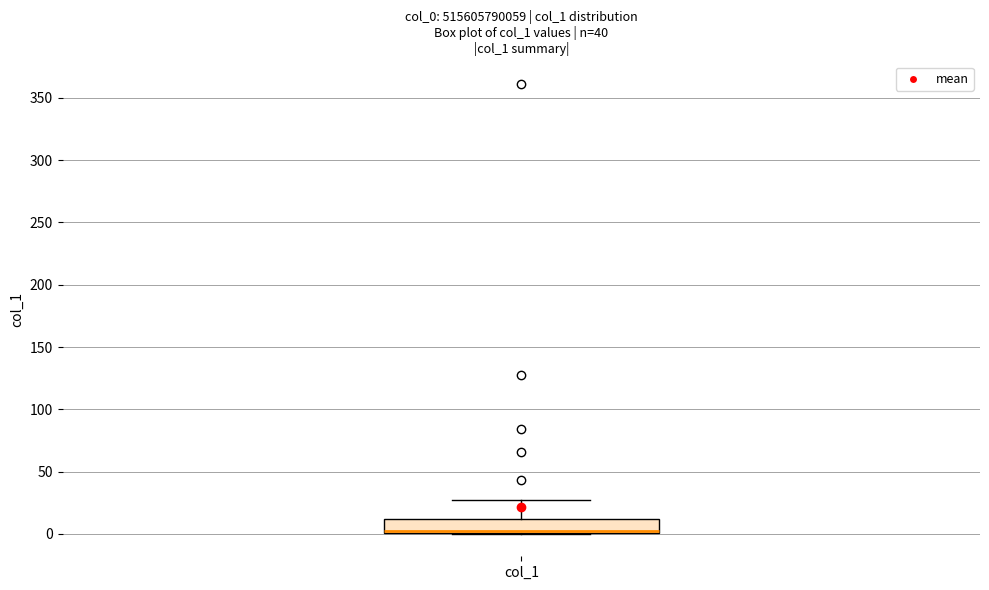

Transcribe this box plot: give where the median line is, the range the box spans, and where the two whiskers end, as read against the y-axis. The values are not printed on the chart, so give them approximately, as read against the axis.

median 0 (drawn on the box's lower edge), box 0 to 10, whiskers 0 to 25